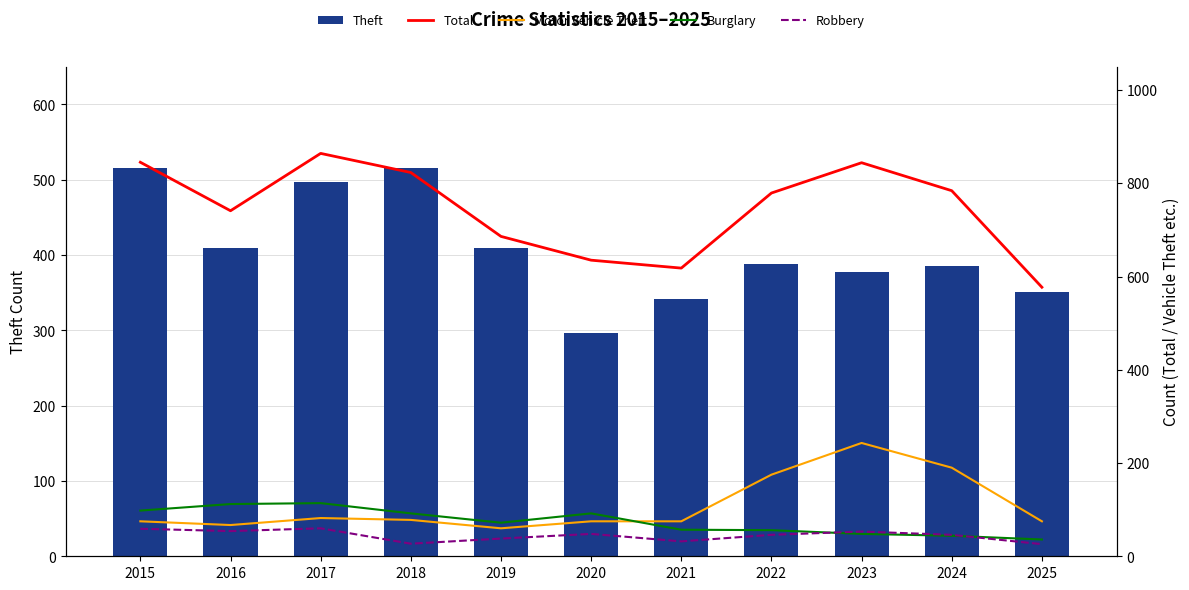

Which series has the largest total across all categories?

Total